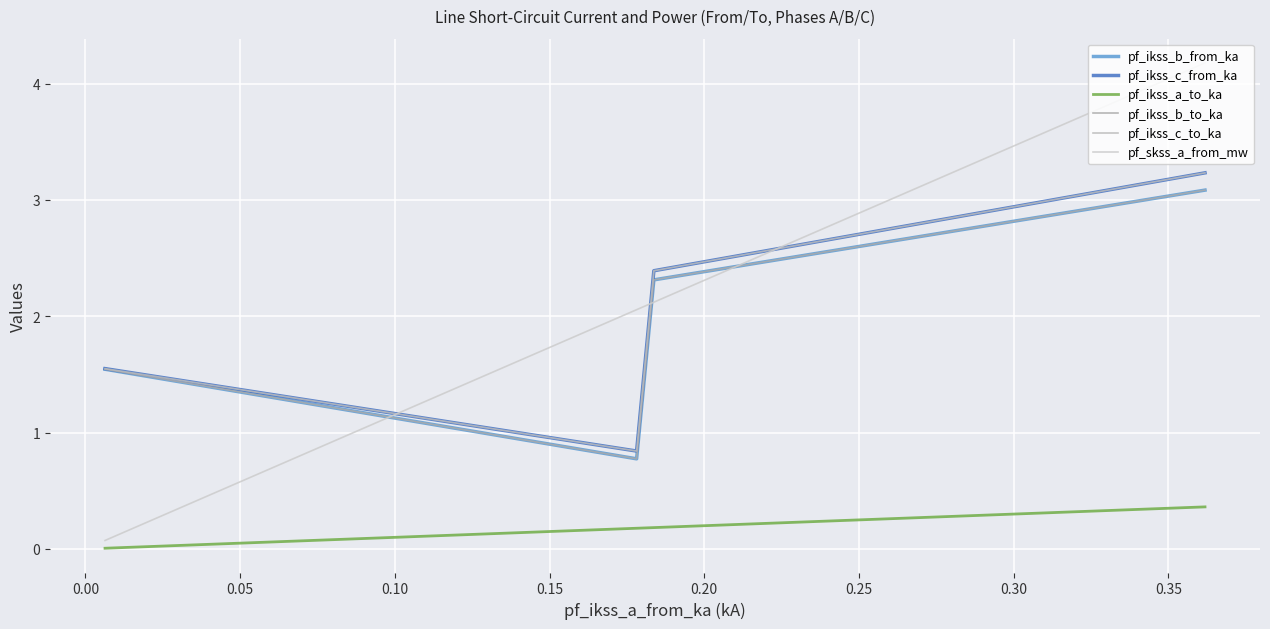

List the series in order of their peak value, lowest first.

pf_ikss_a_to_ka, pf_ikss_b_to_ka, pf_ikss_b_from_ka, pf_ikss_c_to_ka, pf_ikss_c_from_ka, pf_skss_a_from_mw